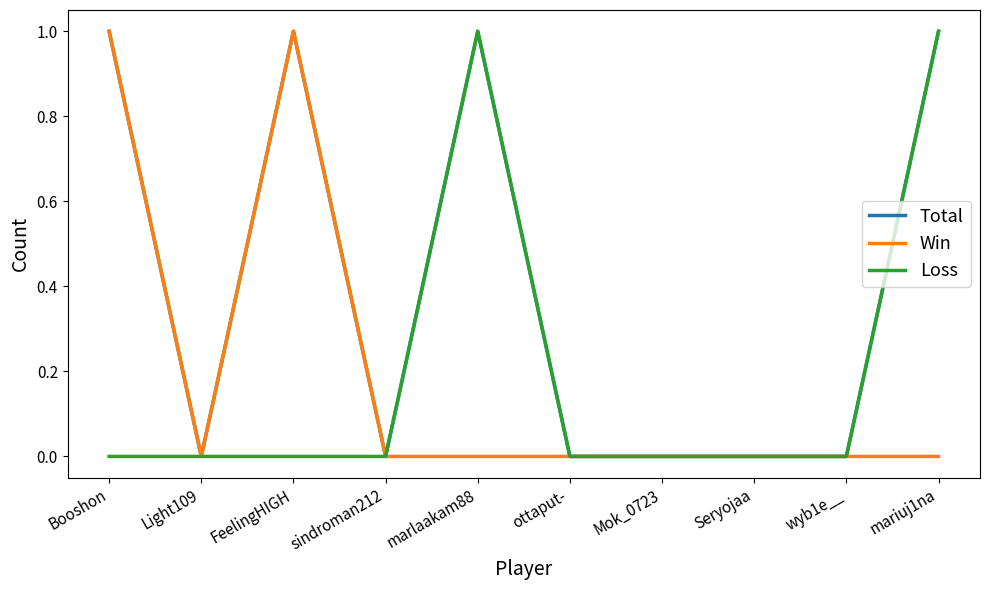

Which series has the largest total across all categories?

Total